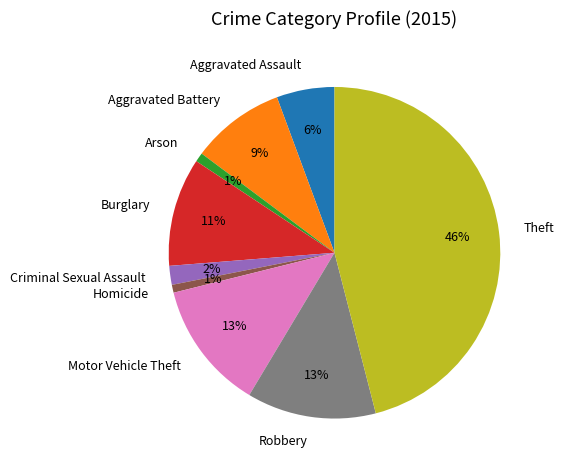

Which slice is the largest?

Theft